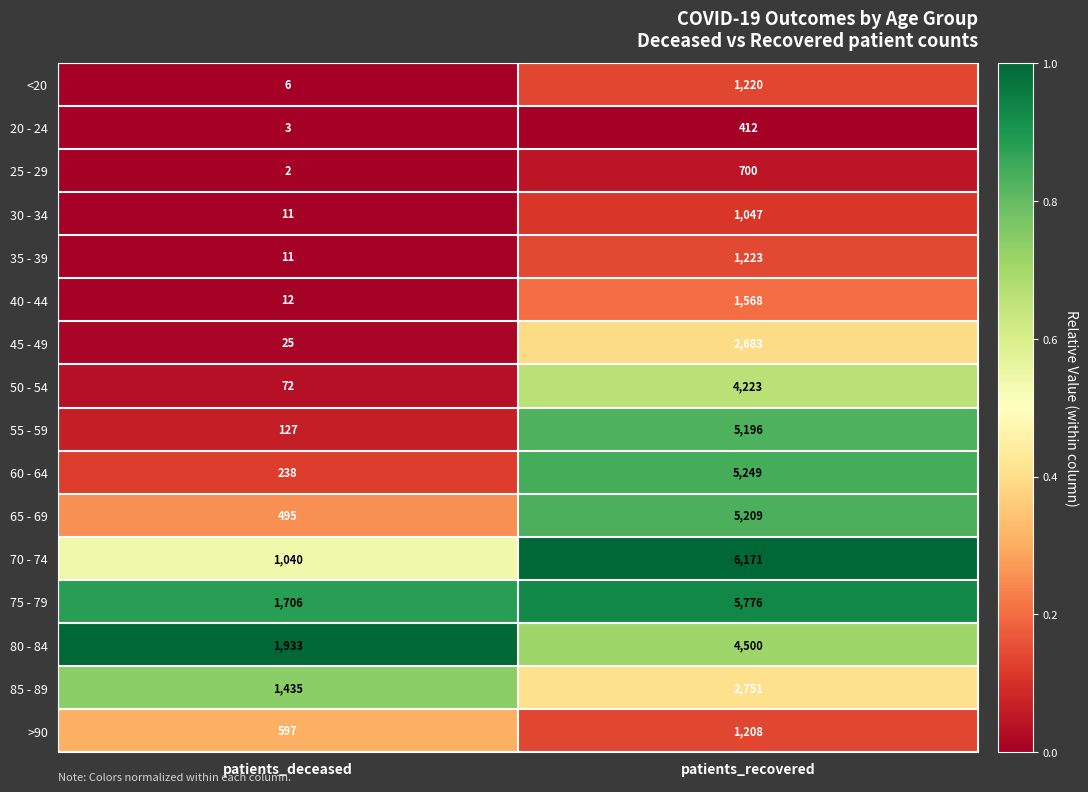

What is the difference between the maximum and minimum values in the 65 - 69 series?

4714